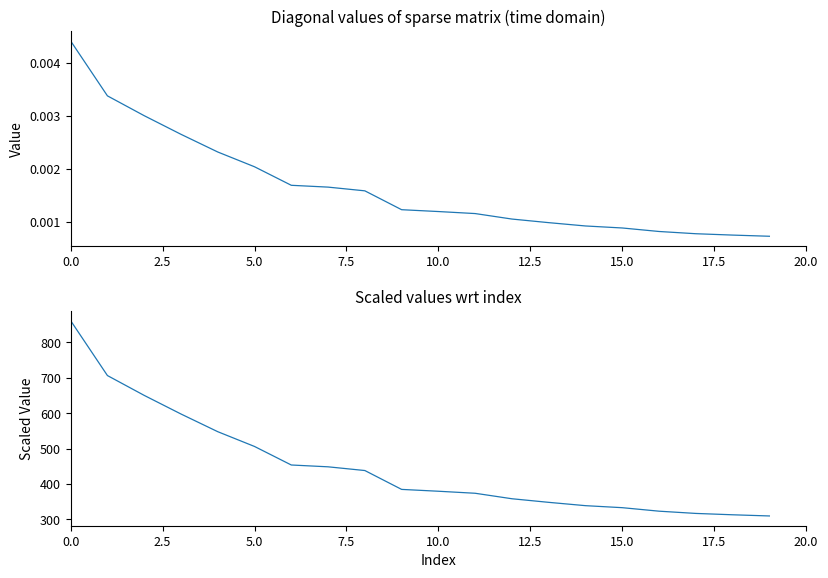

Which series has the largest total across all categories?

scaled_values